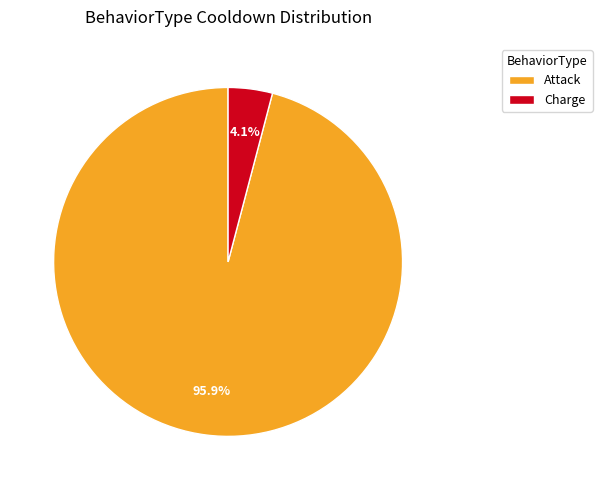

Rank the categories by value from lowest to highest.

Charge, Attack